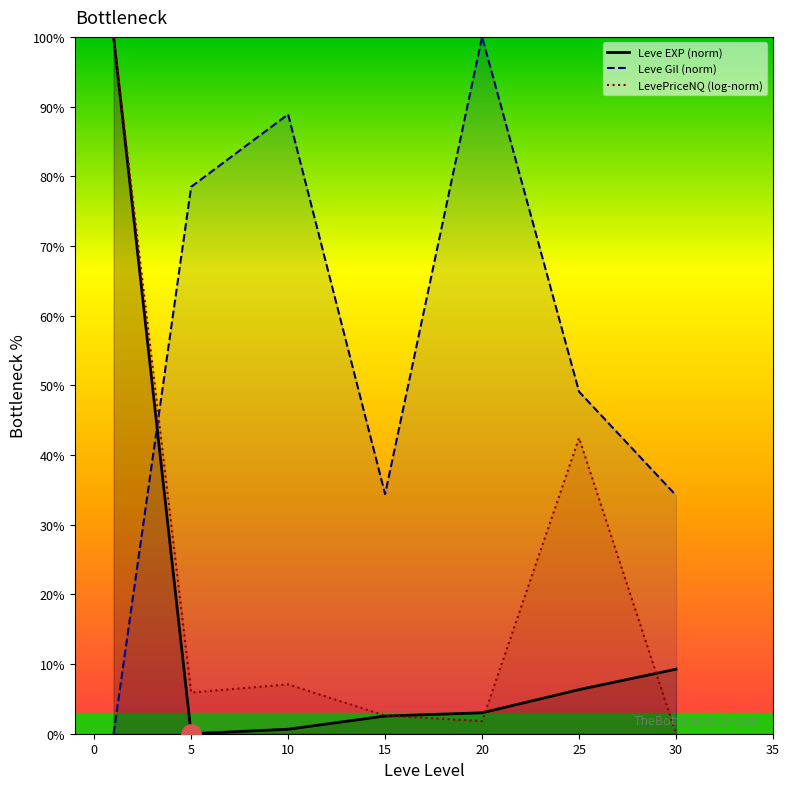

What is the difference between the highest and lowest values at 30?

34.2